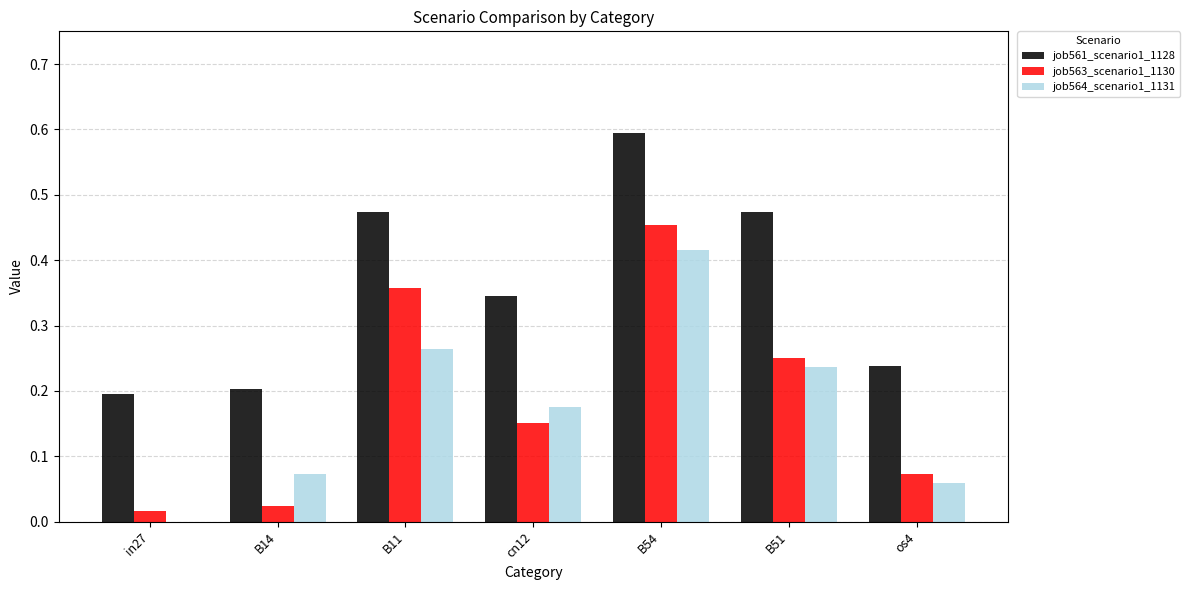

True or false: job561_scenario1_1128 has a value of 0.1 at cn12.

False